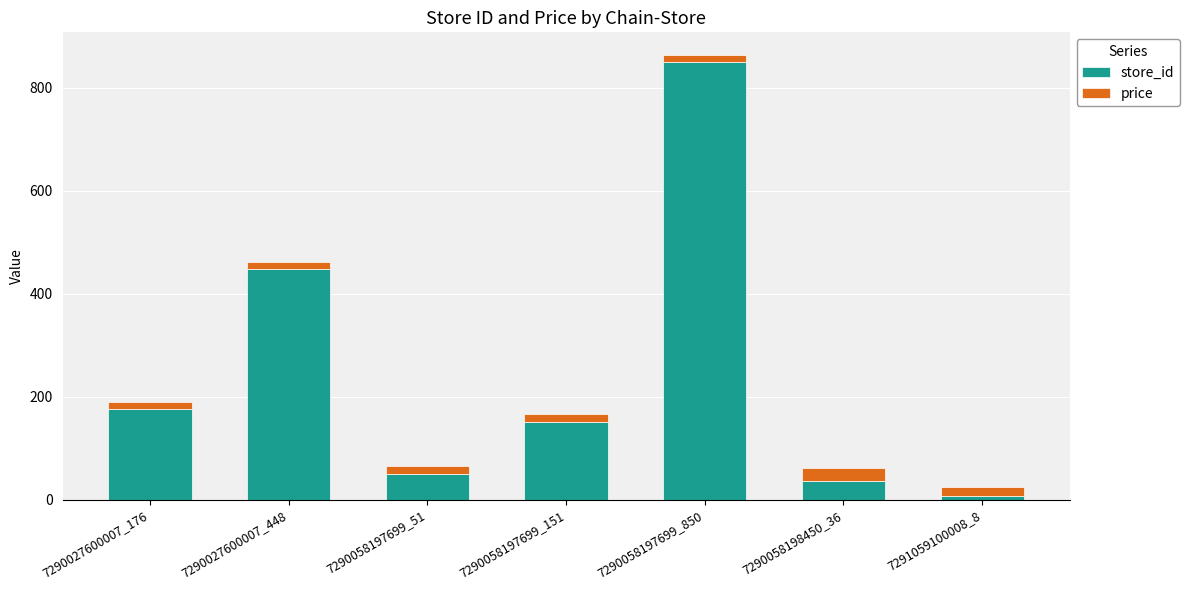

What is the highest value of the store_id series?

850.0